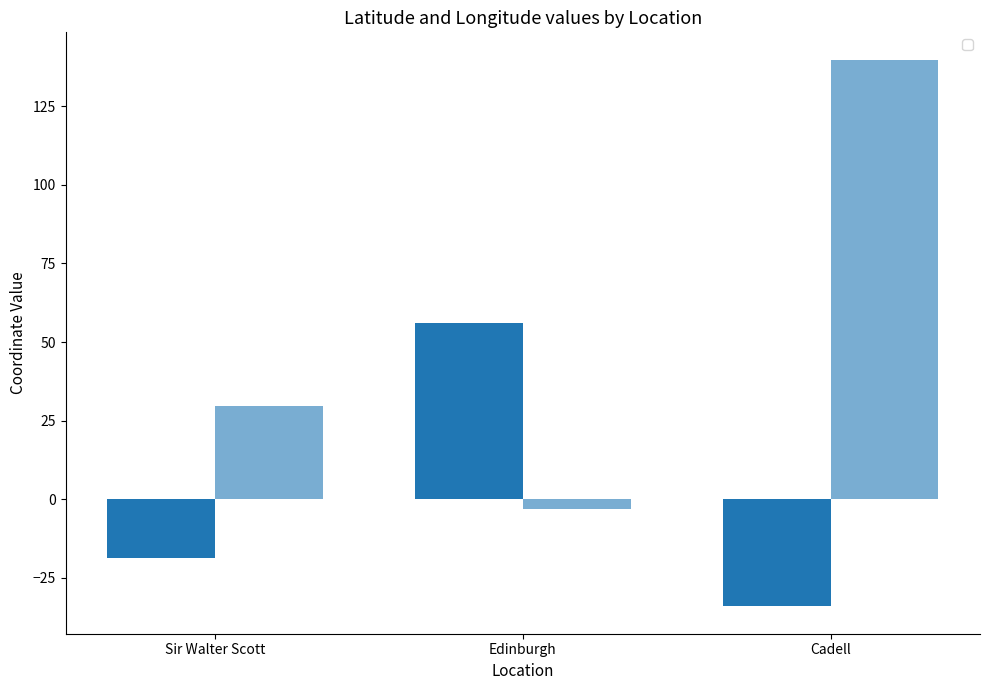

How many positive values does the _3 series have?

2